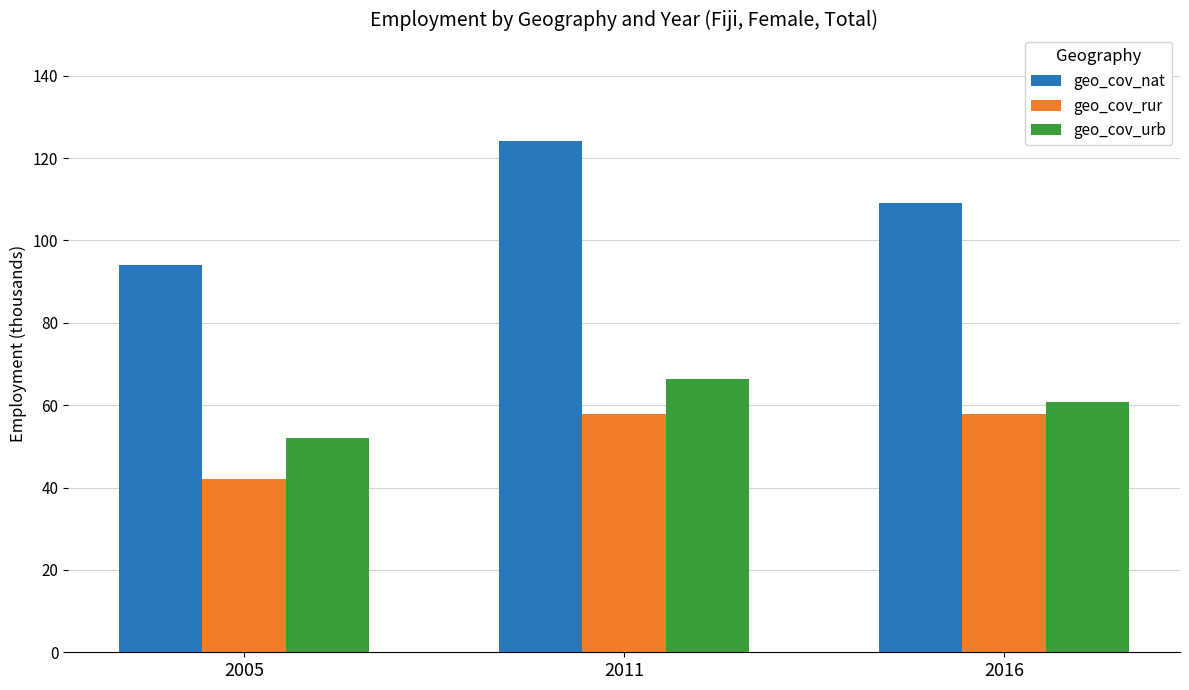

What is the sum of all geo_cov_rur values?

157.6